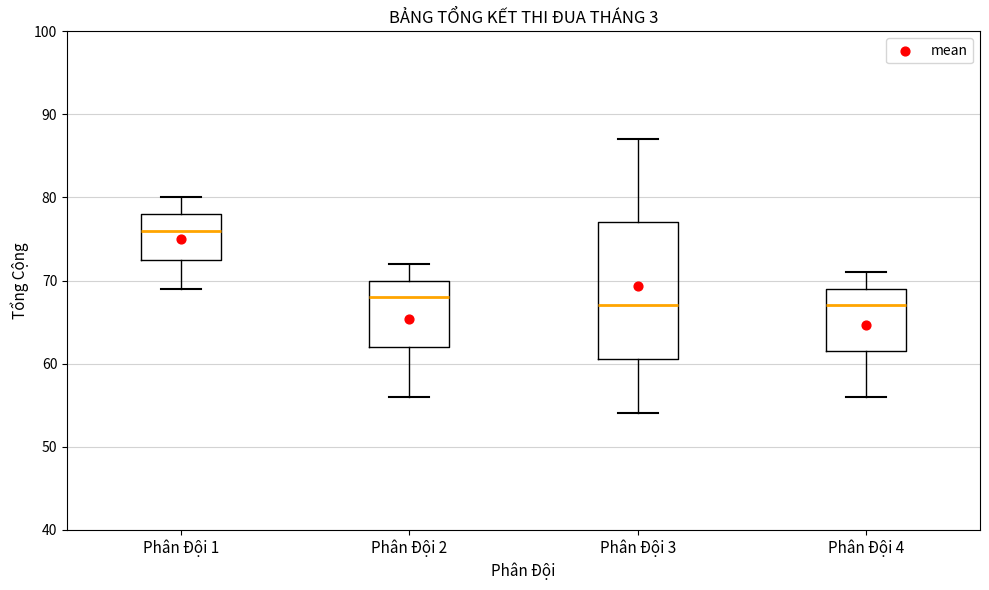

Where does the lower whisker of the box for Phân Đội 2 end on the y-axis? The values are not printed on the chart, so give them approximately, as read against the axis.

56